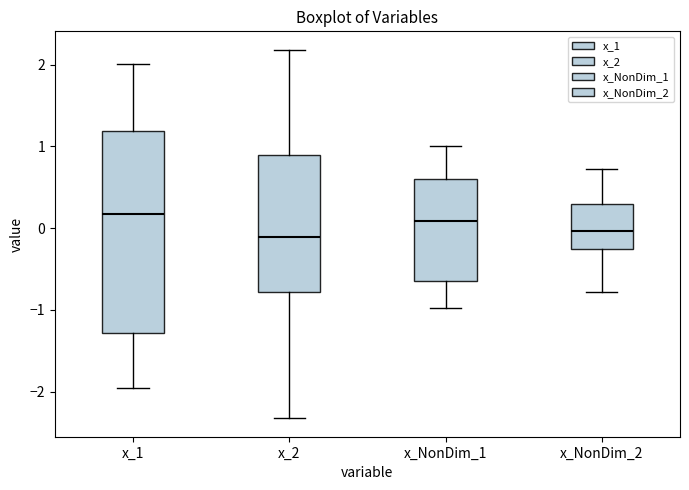

Reading left to right, transcribe this box plot: for each box, give where its median line is, the range the box spans, and where its two whiskers end, as read against the y-axis. The values are not printed on the chart, so give them approximately, as read against the axis.

x_1: median 0.2, box -1.3 to 1.2, whiskers -2.0 to 2.0
x_2: median -0.1, box -0.8 to 0.9, whiskers -2.3 to 2.2
x_NonDim_1: median 0.1, box -0.6 to 0.6, whiskers -1.0 to 1.0
x_NonDim_2: median 0.0, box -0.3 to 0.3, whiskers -0.8 to 0.7